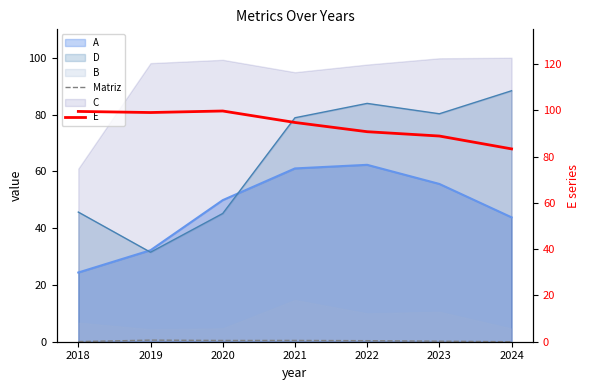

True or false: Matriz has more than 1 interior local peaks.

True